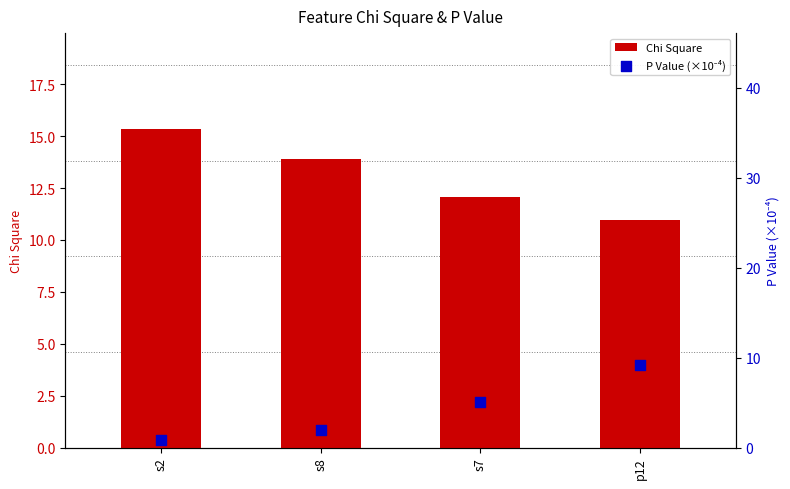

Is the value of P Value (×10⁻⁴) at p12 greater than the value of Chi Square at s8?

No